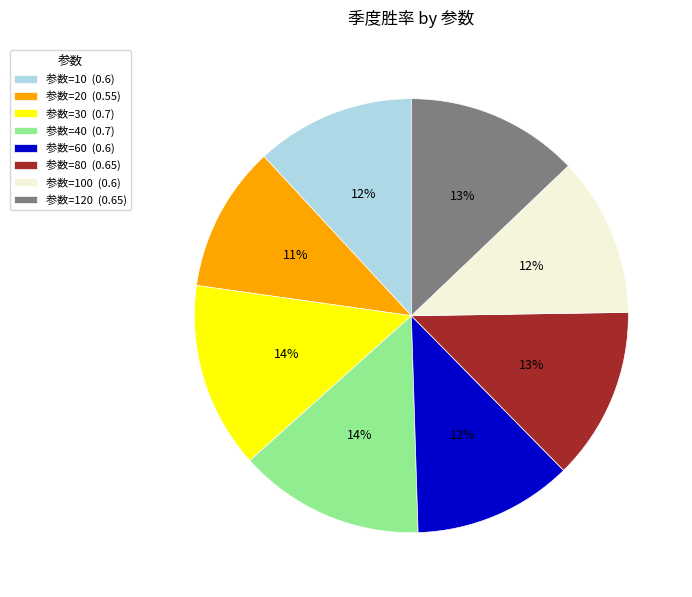

Combined, do 参数=20 (0.55) and 参数=120 (0.65) account for over 50%?

No